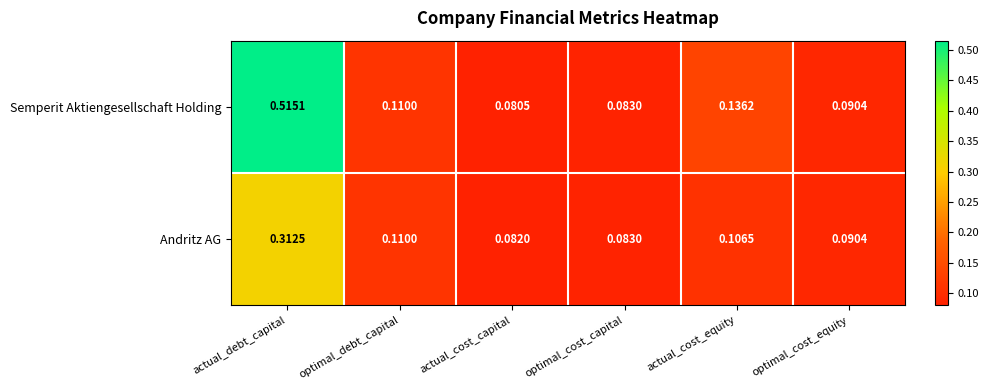

Which category has the highest value in the Semperit Aktiengesellschaft Holding series?

actual_debt_capital